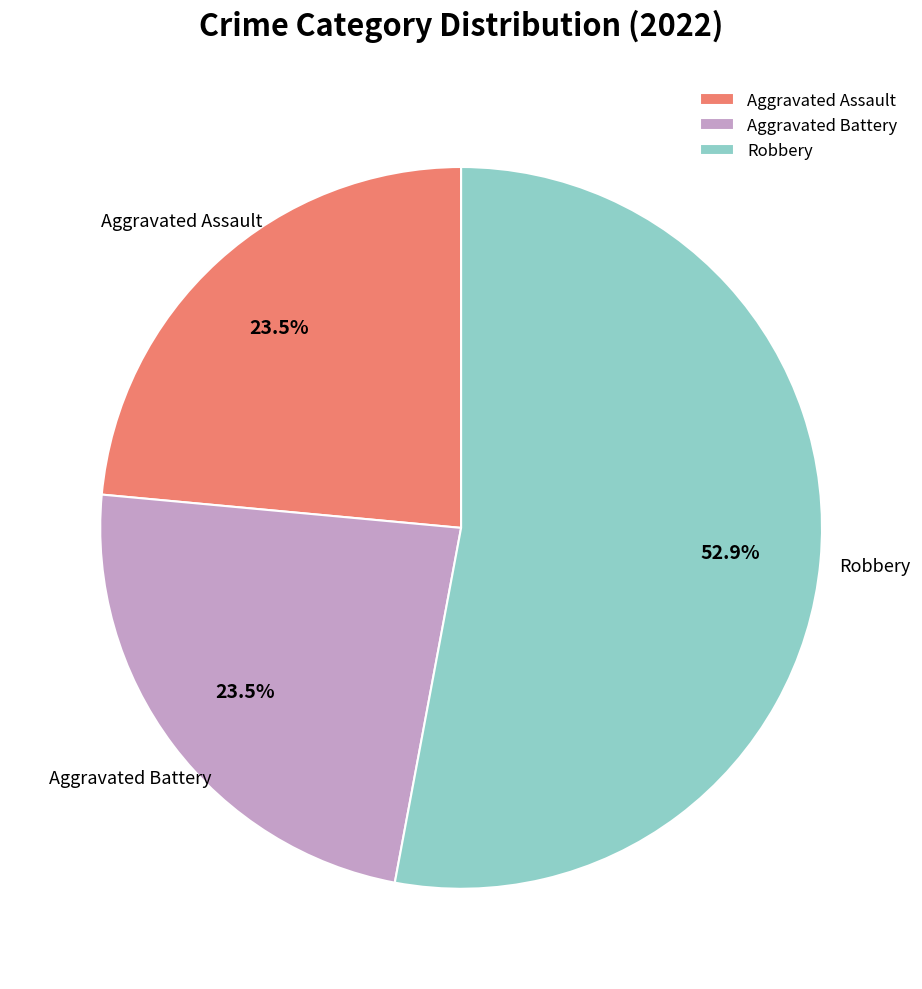

To the nearest percent, what is the difference between the largest and smallest slice percentages?

29%